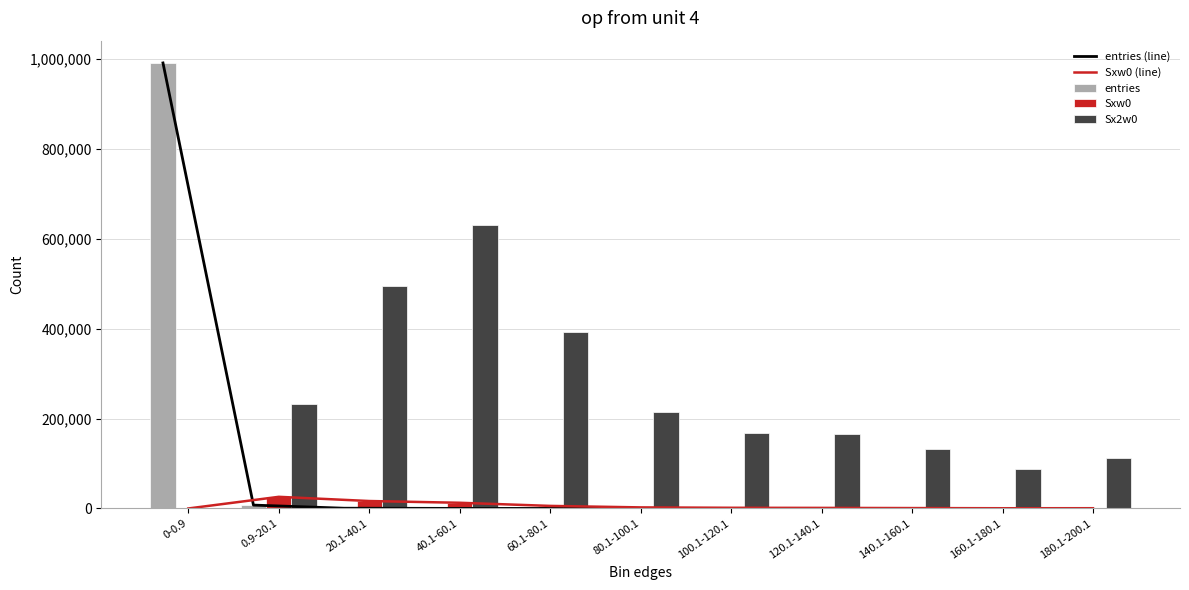

How many groups of bars are there?

11